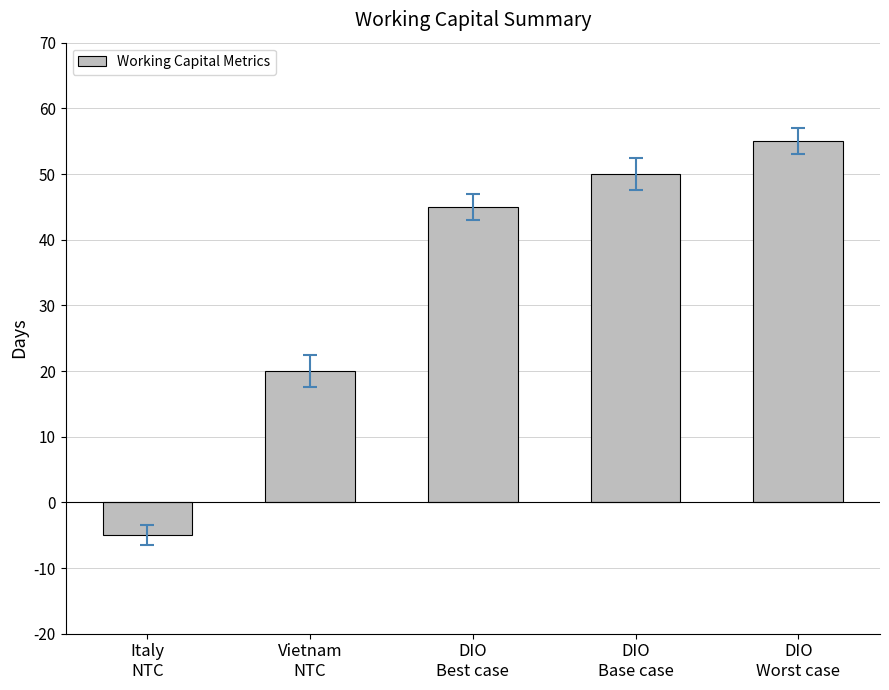

Rank the categories by value from lowest to highest.

Italy
NTC, Vietnam
NTC, DIO
Best case, DIO
Base case, DIO
Worst case